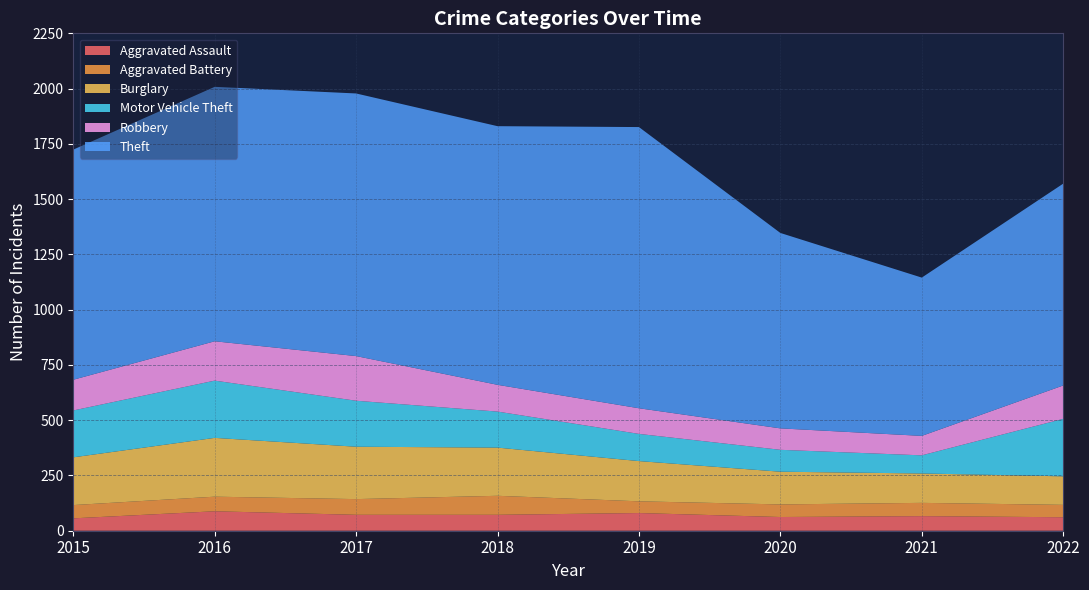

Reading left to right, extract all data points from this chart.

Aggravated Assault: 56	88	72	72	80	62	66	61
Aggravated Battery: 60	66	71	86	53	57	60	56
Burglary: 216	266	237	218	182	148	133	129
Motor Vehicle Theft: 212	259	208	163	123	99	82	260
Robbery: 139	178	202	121	116	97	88	151
Theft: 1041	1151	1188	1170	1272	884	716	913